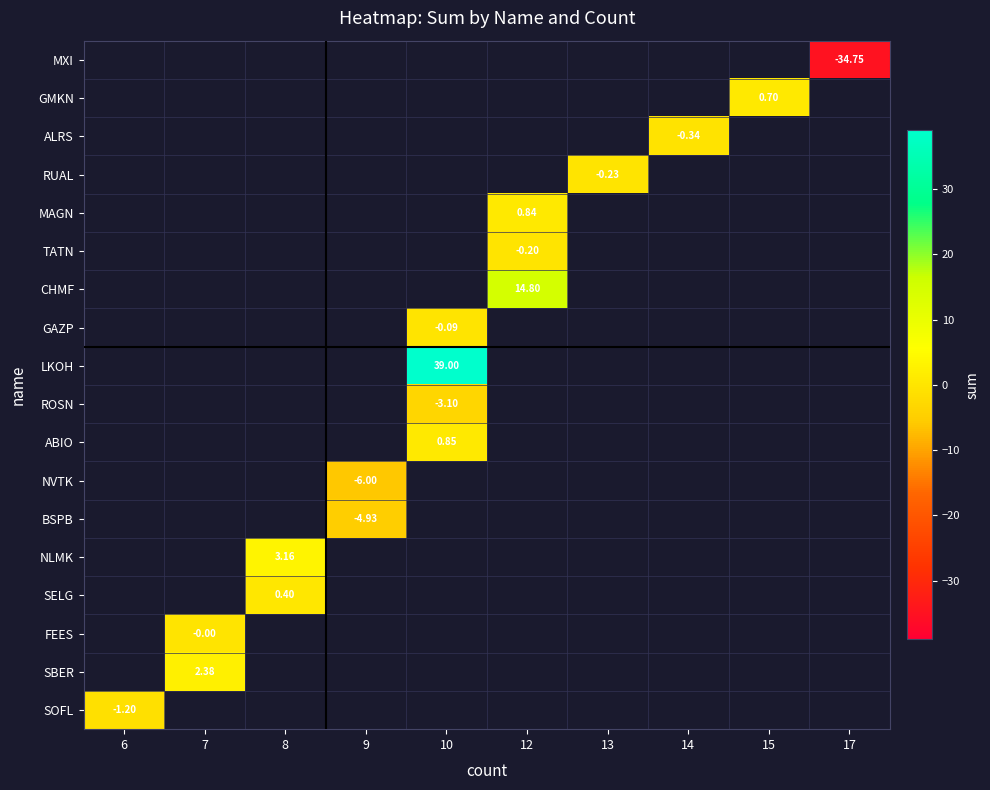

Where is SOFL nearest to the value -1?

6